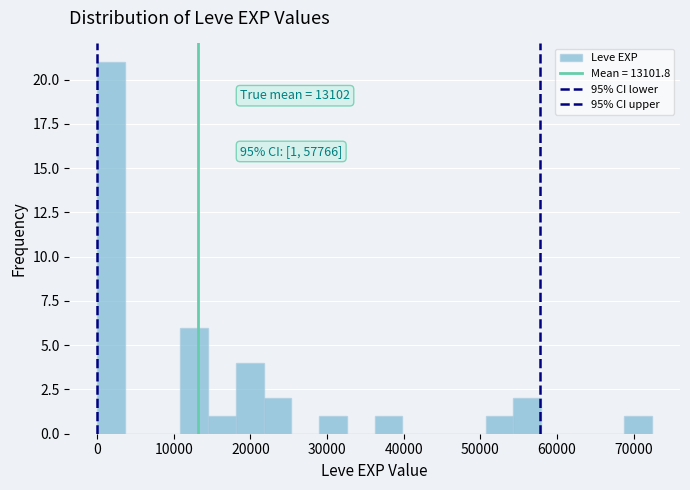

Read against the x-axis, roughly where is the centre of the tallest bar?

2000